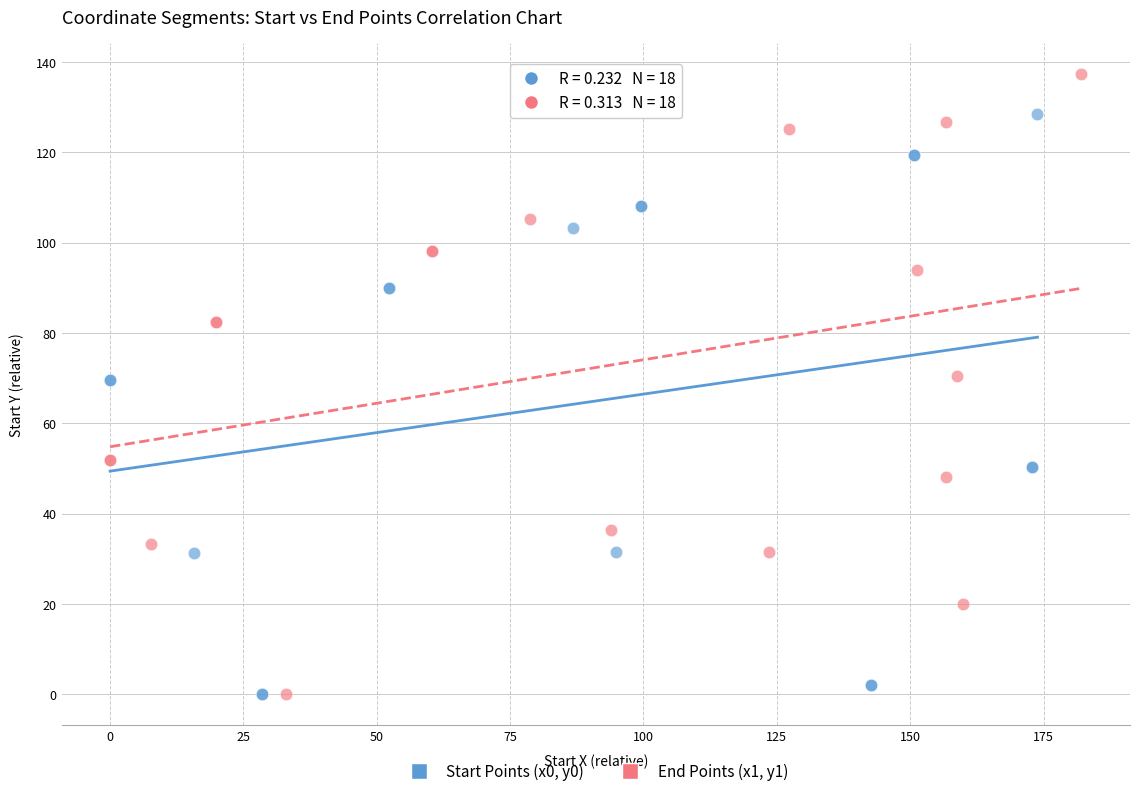

What are all the series names shown in the legend?

Start Points (x0, y0), End Points (x1, y1)